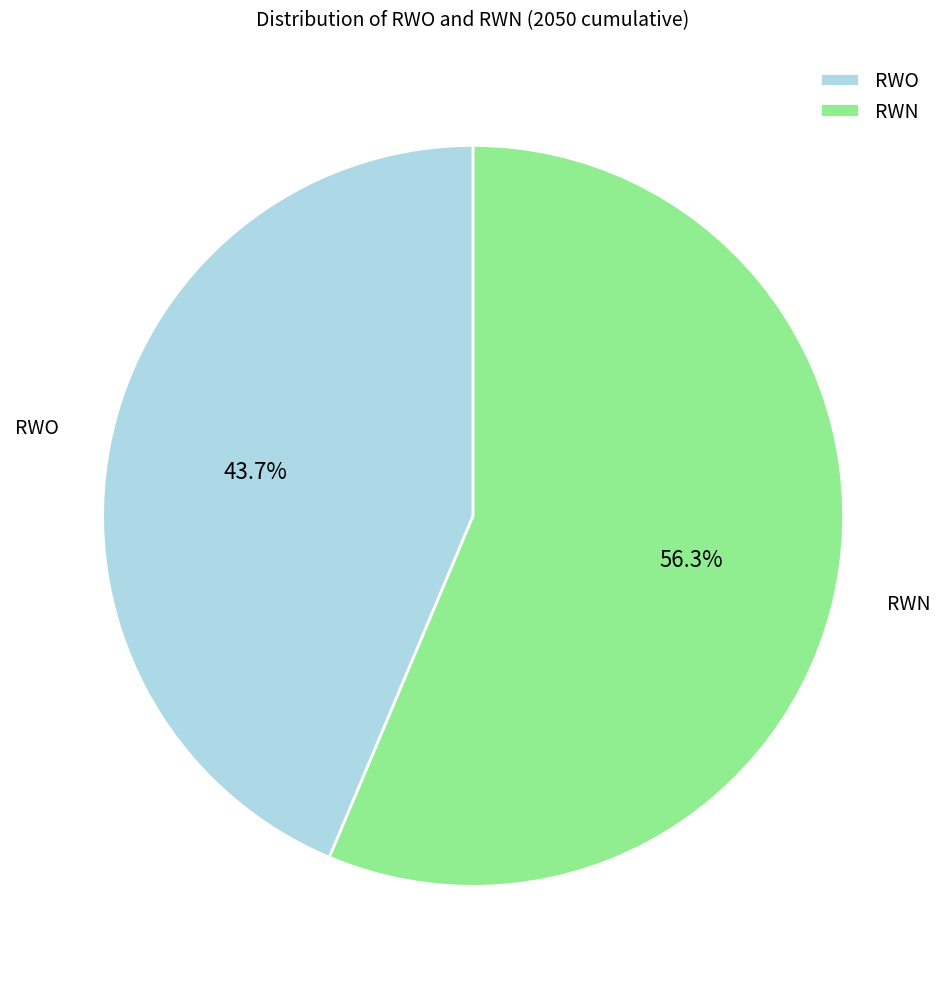

Combined, what portion of the pie is RWN and RWO?

100.0%